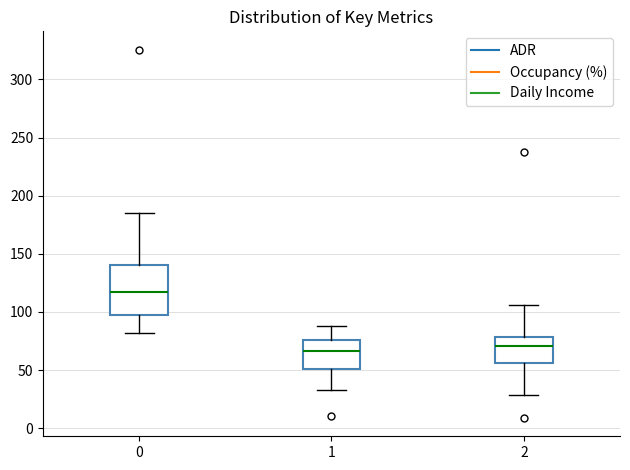

Where is the lower edge of the box at x = 1 on the y-axis? The values are not printed on the chart, so give them approximately, as read against the axis.

50